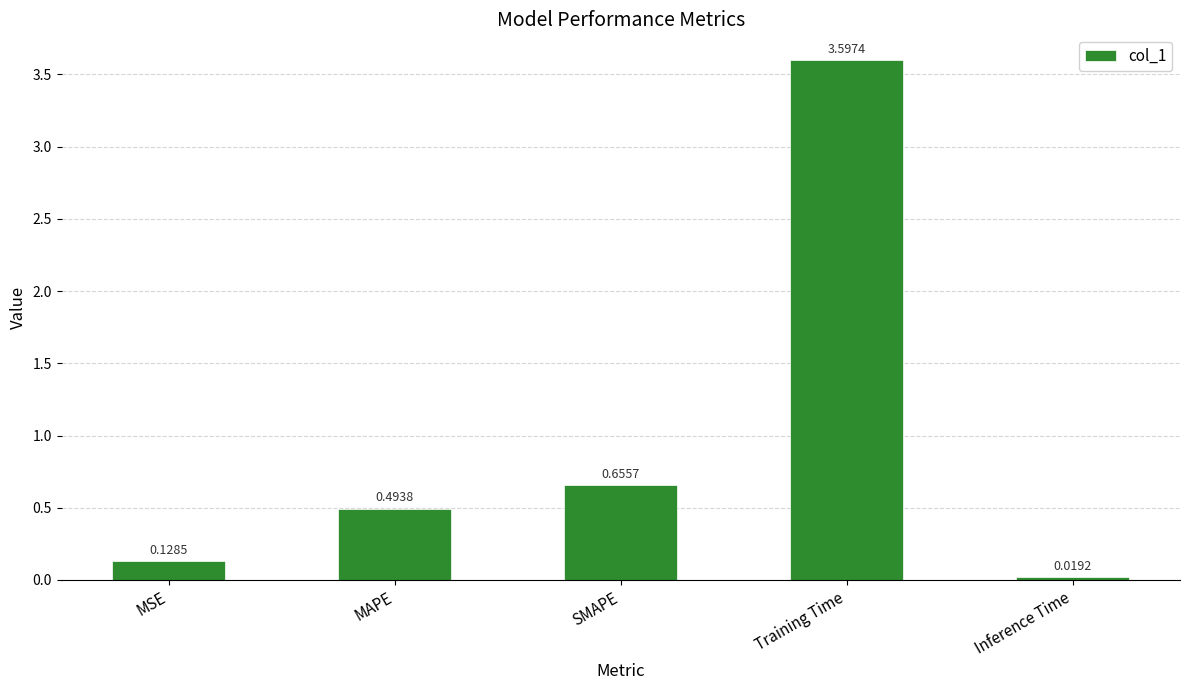

Does the chart contain stacked bars?

No